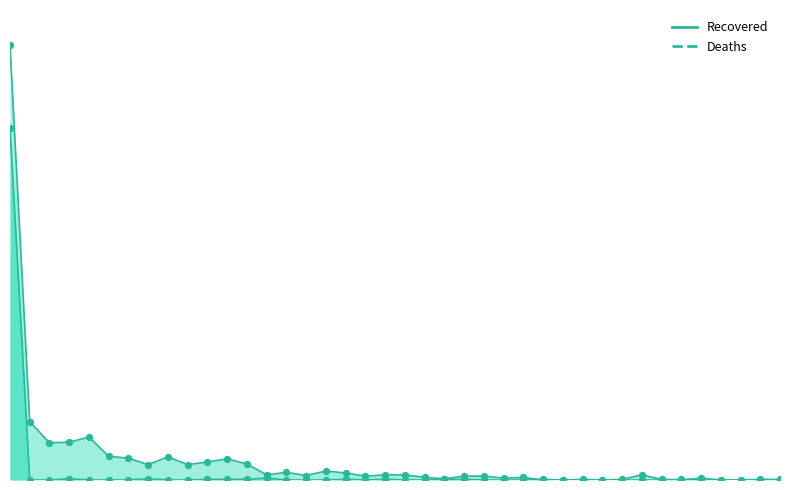

Which series contains the highest Y value?

Recovered